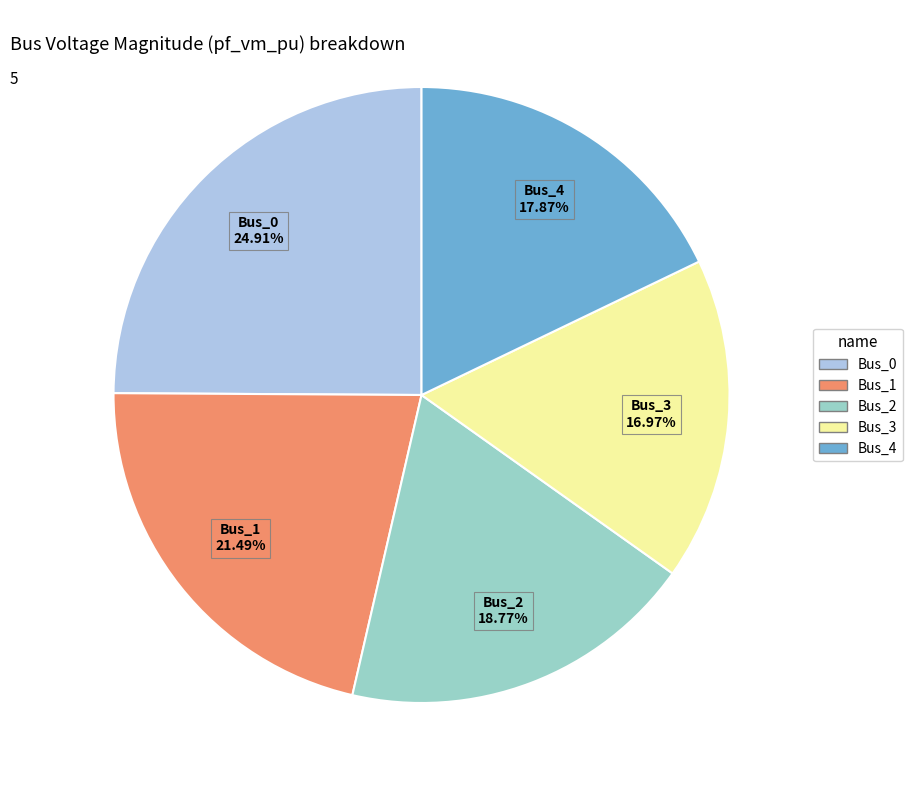

How many segments does this pie chart have?

5